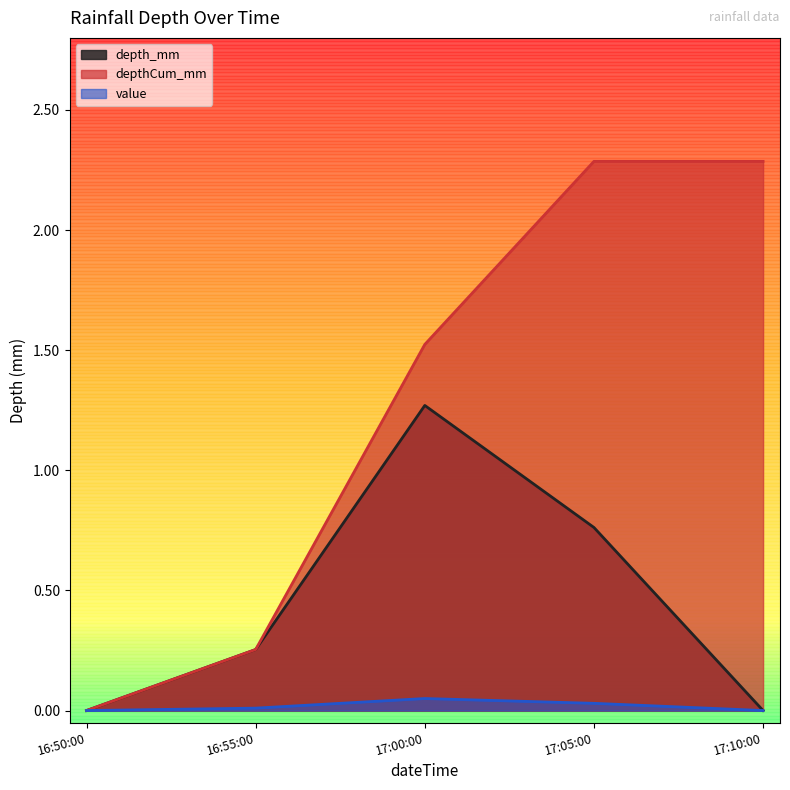

How many lines are shown in the chart?

3